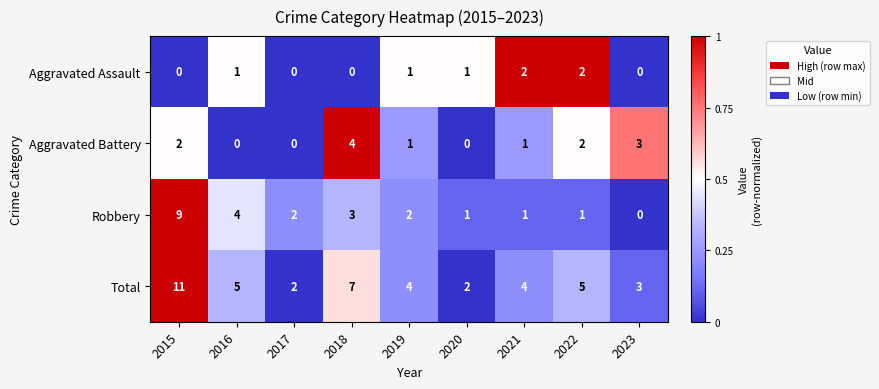

What is the spread (max minus min) of values at 2019?

3